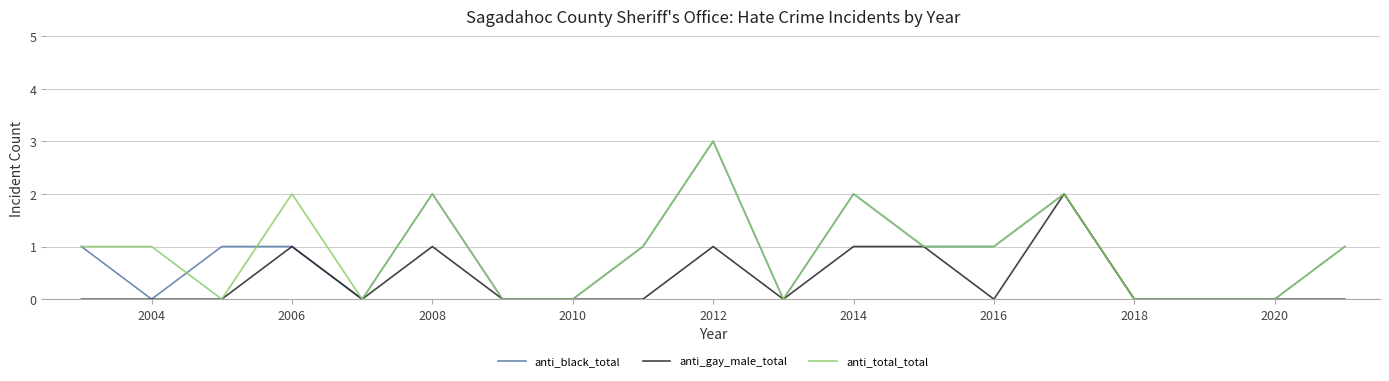

Count the number of data series in this chart.

3